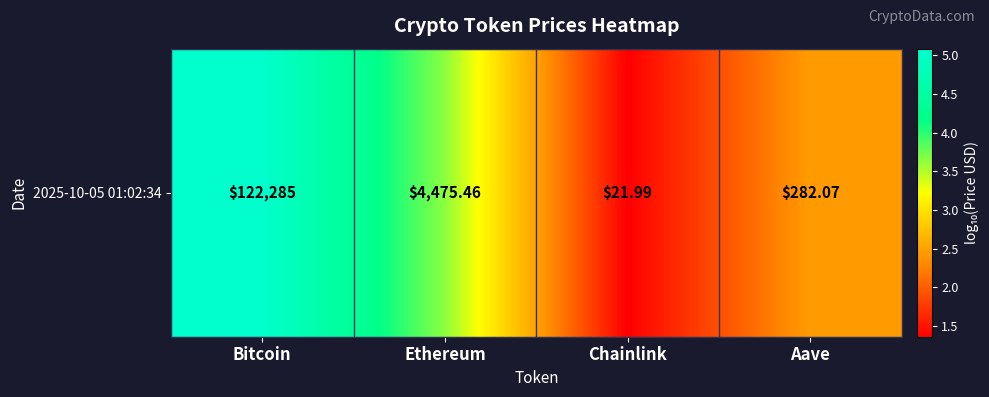

What is the maximum value shown in the chart?

5.1